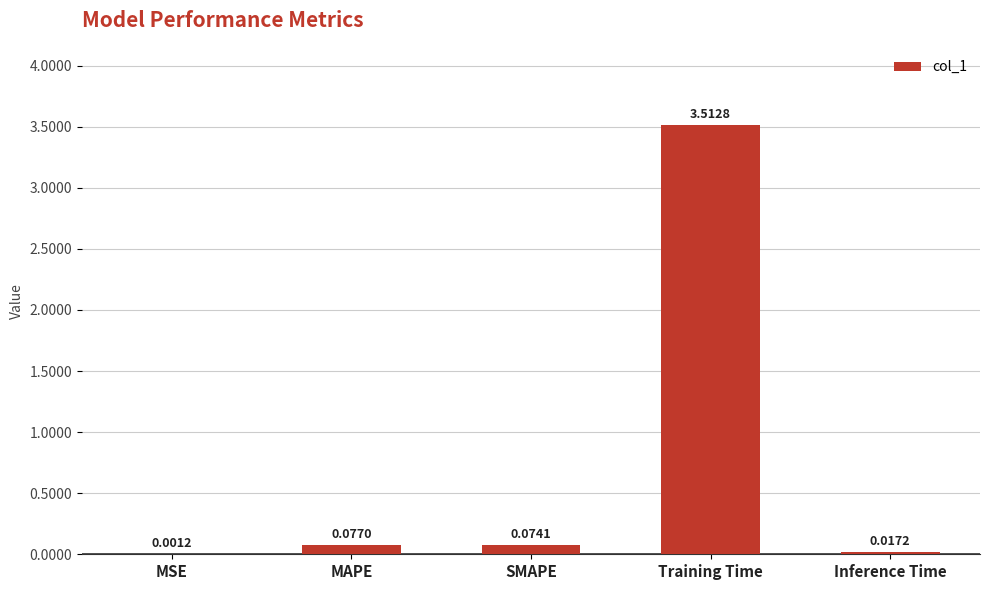

Which category has the highest value across all series?

Training Time